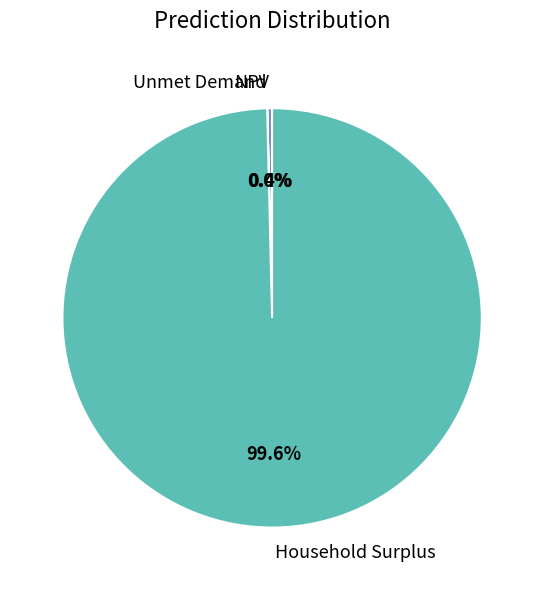

What is the majority slice?

Household Surplus